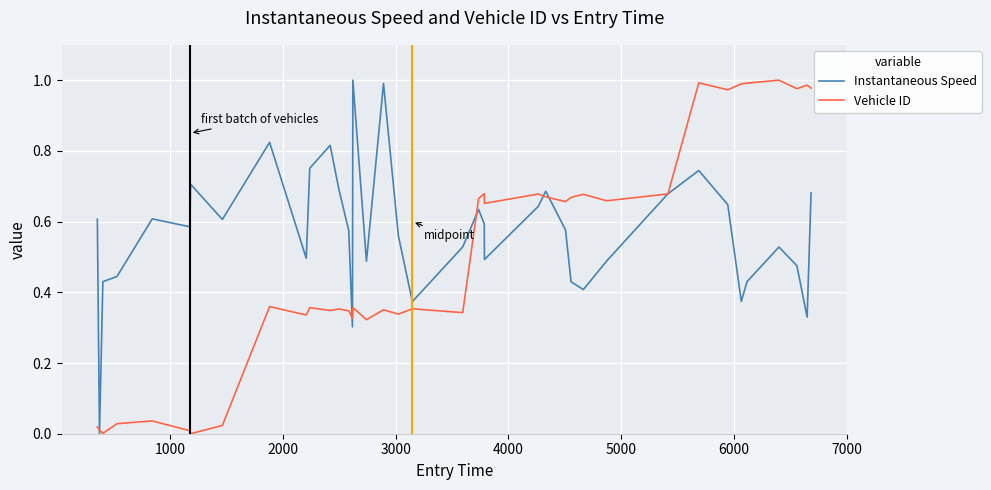

Rank the series by their average value, from lowest to highest.

Vehicle ID, Instantaneous Speed